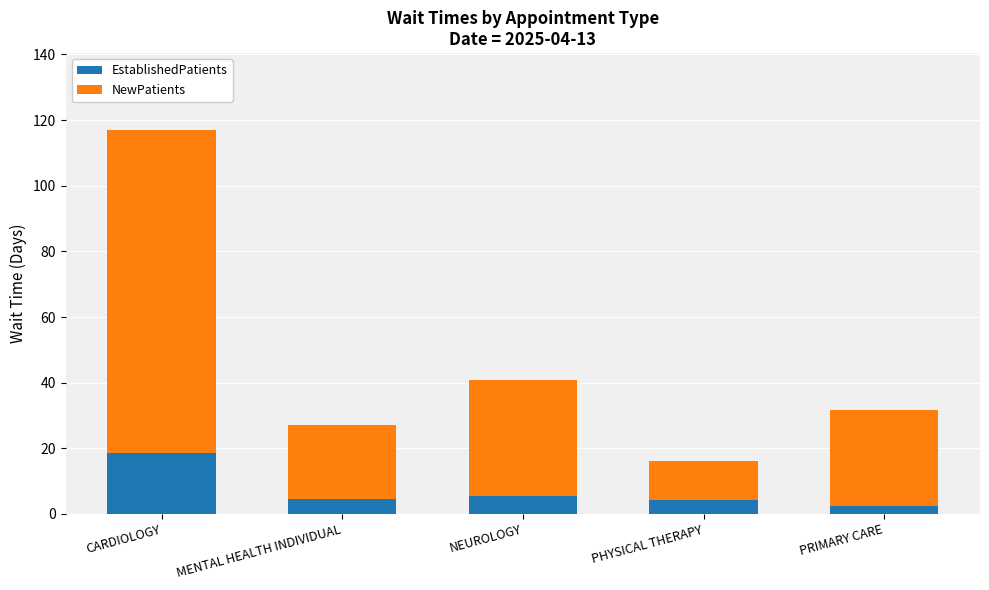

What is the maximum value for EstablishedPatients?

18.6